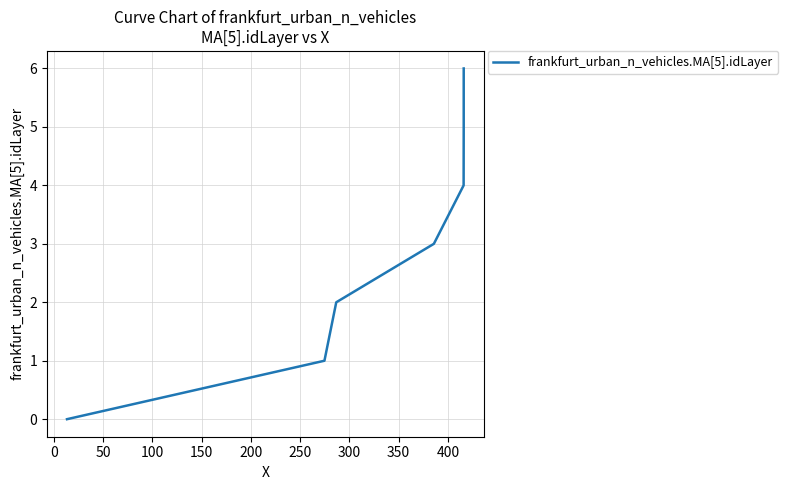

How many distinct data groups are displayed?

1